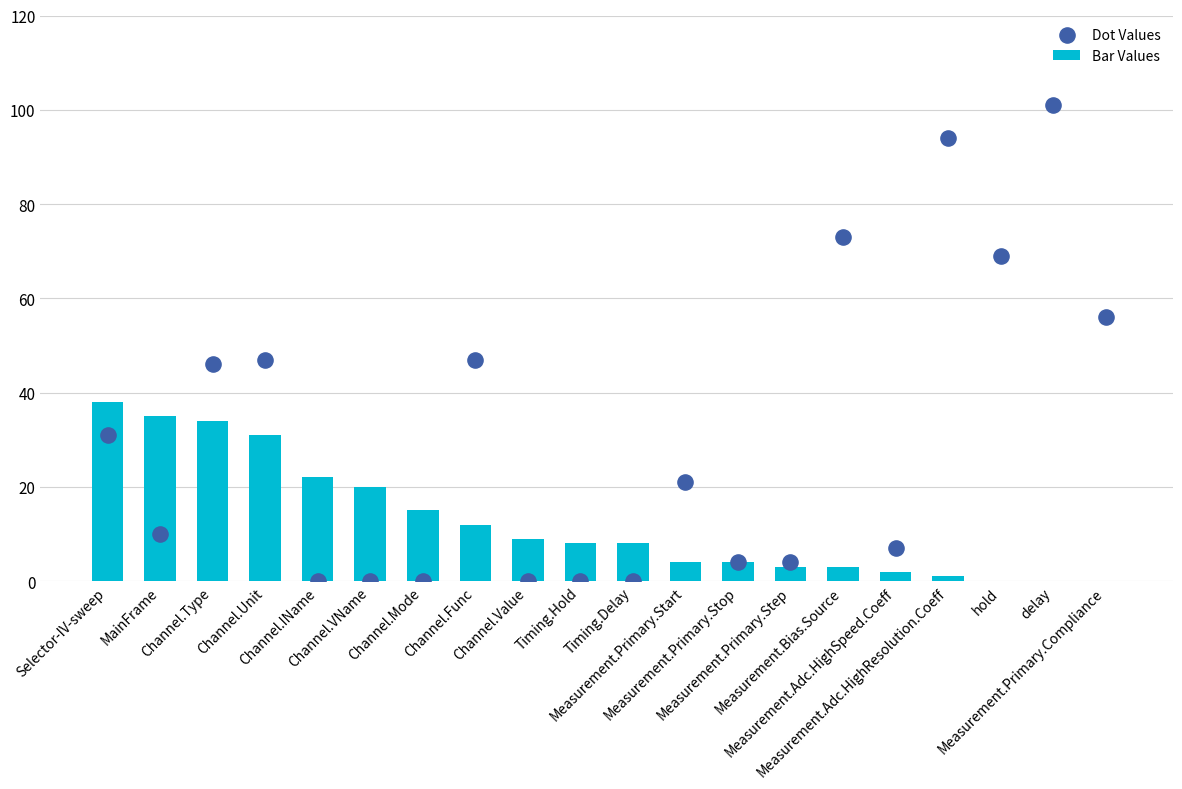

Which series contains the lowest Y value?

Bar Values